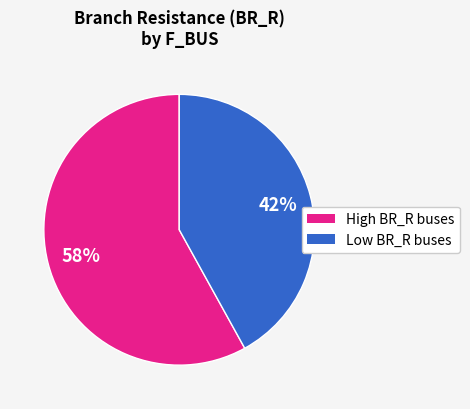

Is there a majority slice in this chart?

Yes